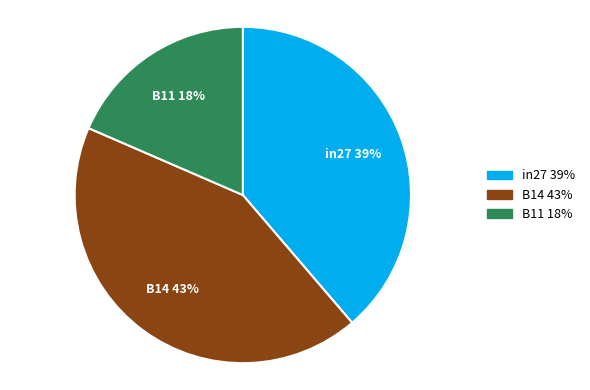

Count the number of slices in the pie.

3